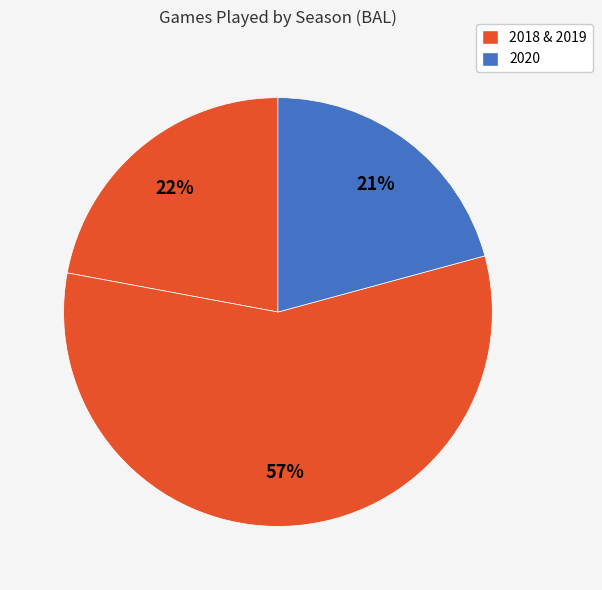

Count the number of slices in the pie.

3